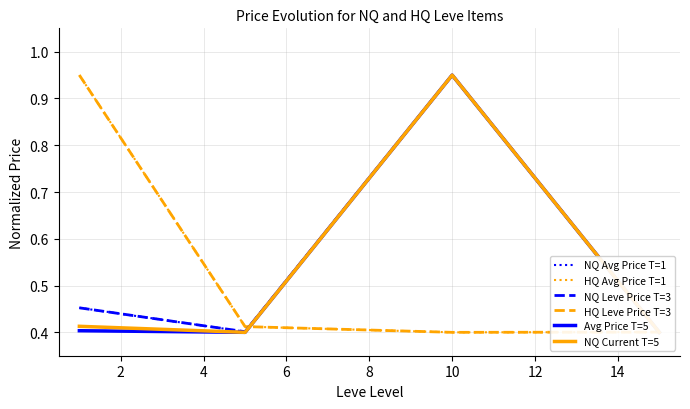

True or false: HQ Leve Price T=3 and HQ Avg Price T=1 intersect in this chart.

False